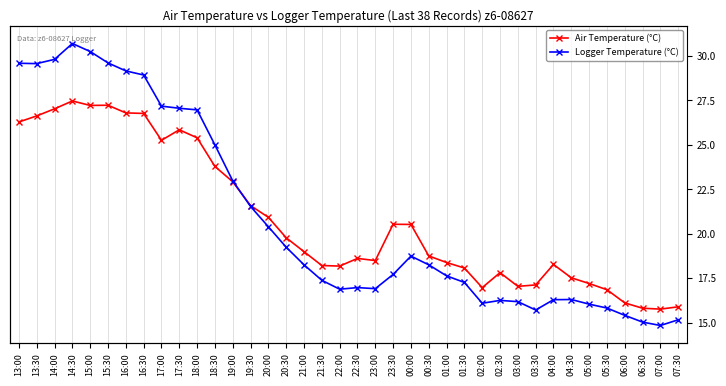

What is the maximum value for Air Temperature (°C)?

27.5